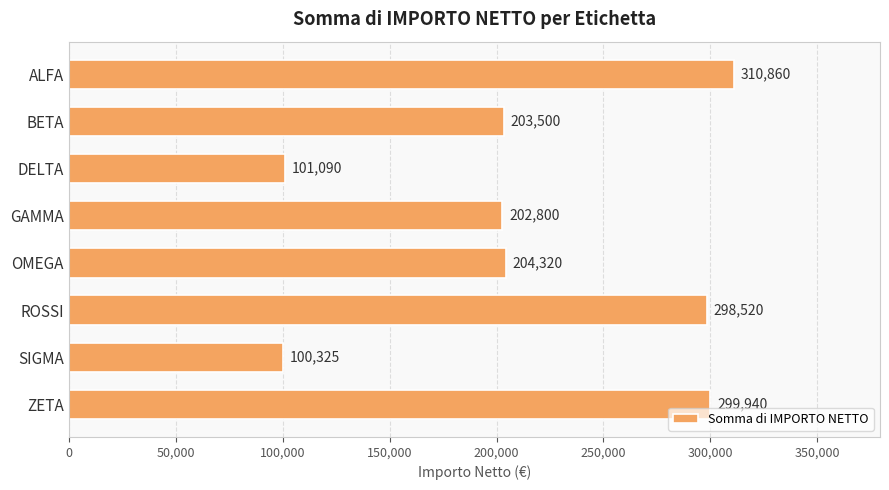

Reading top to bottom, transcribe all the data shown in this chart.

ALFA=310860	BETA=203500	DELTA=101090	GAMMA=202800	OMEGA=204320	ROSSI=298520	SIGMA=100325	ZETA=299940